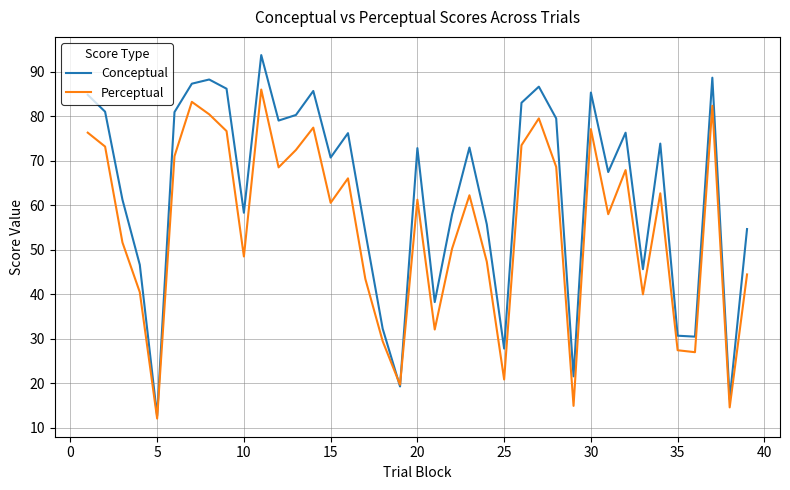

Which series has the largest total across all categories?

Conceptual